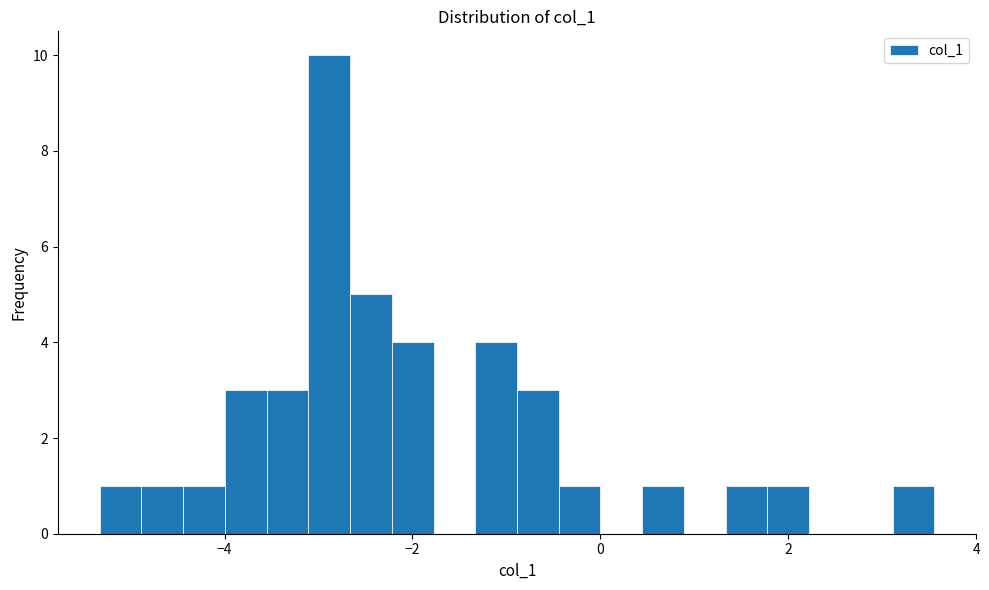

Around what value on the x-axis is the tallest bar? Give the approximate position of its centre, as read against the axis.

-2.8